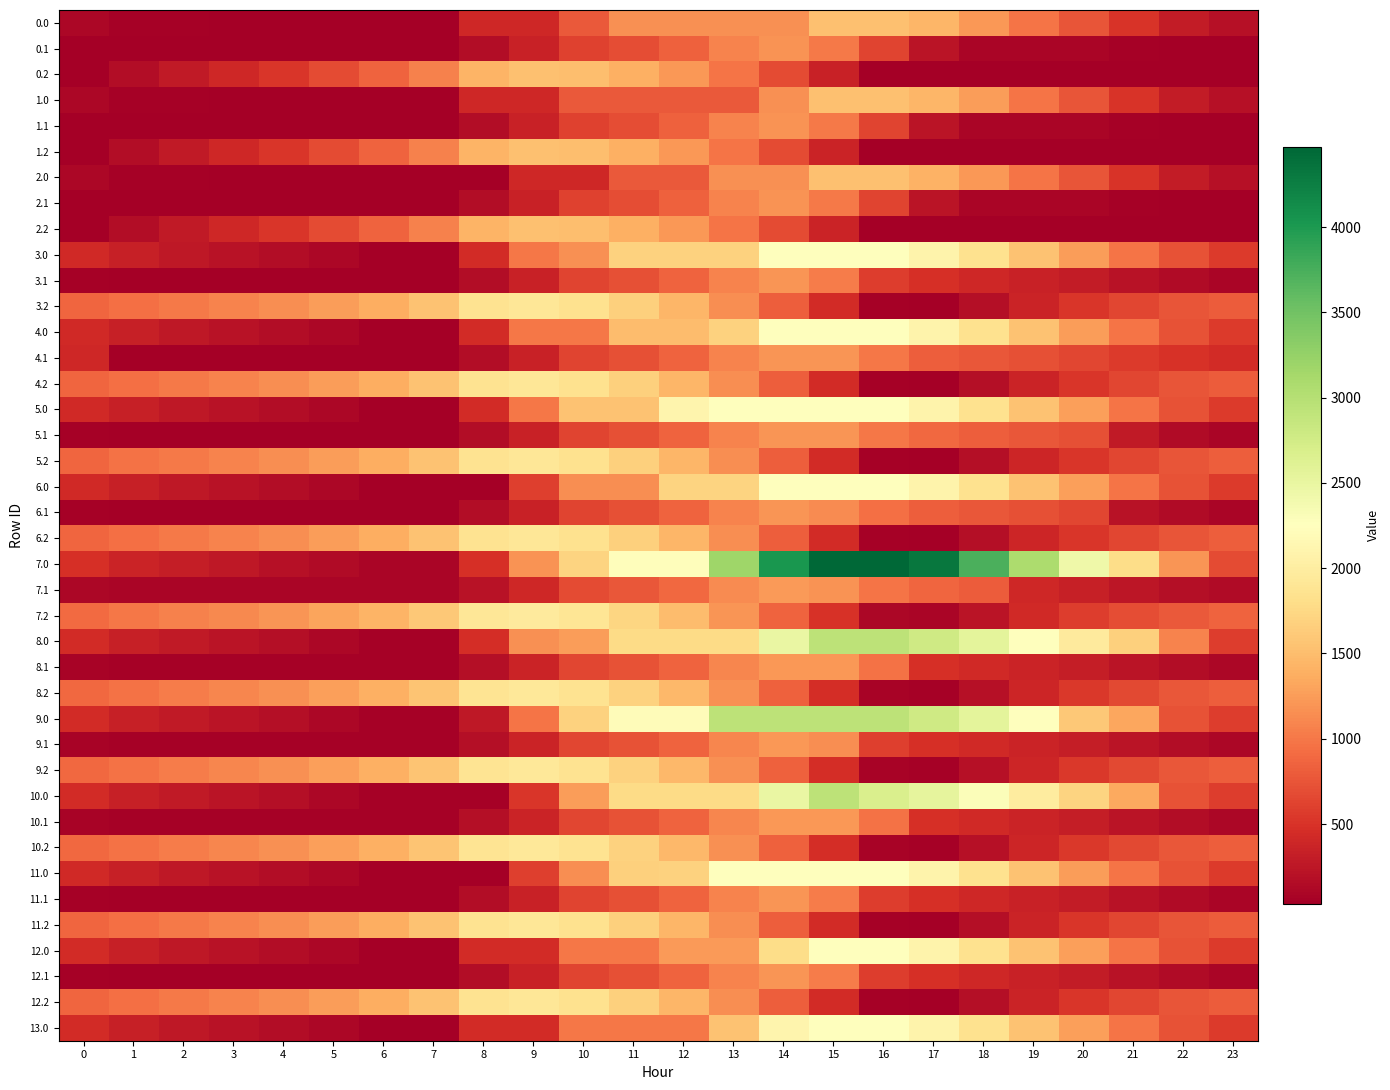

Which label corresponds to the largest value in the chart?

15